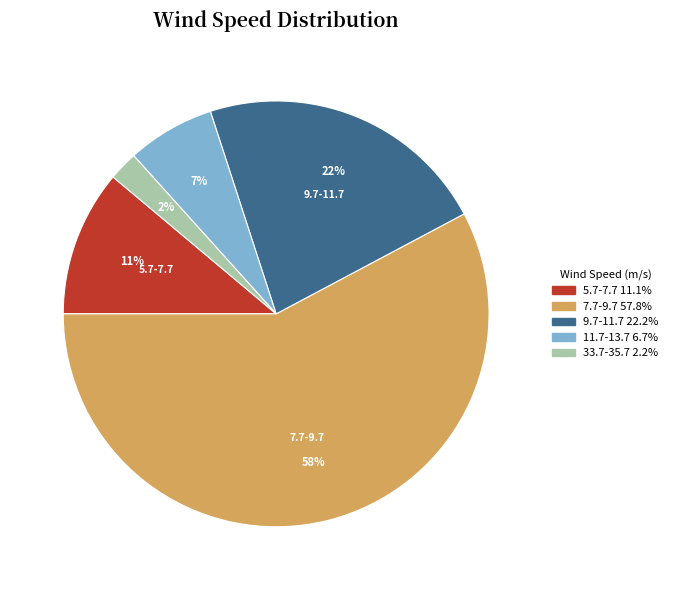

Is there a majority slice in this chart?

Yes